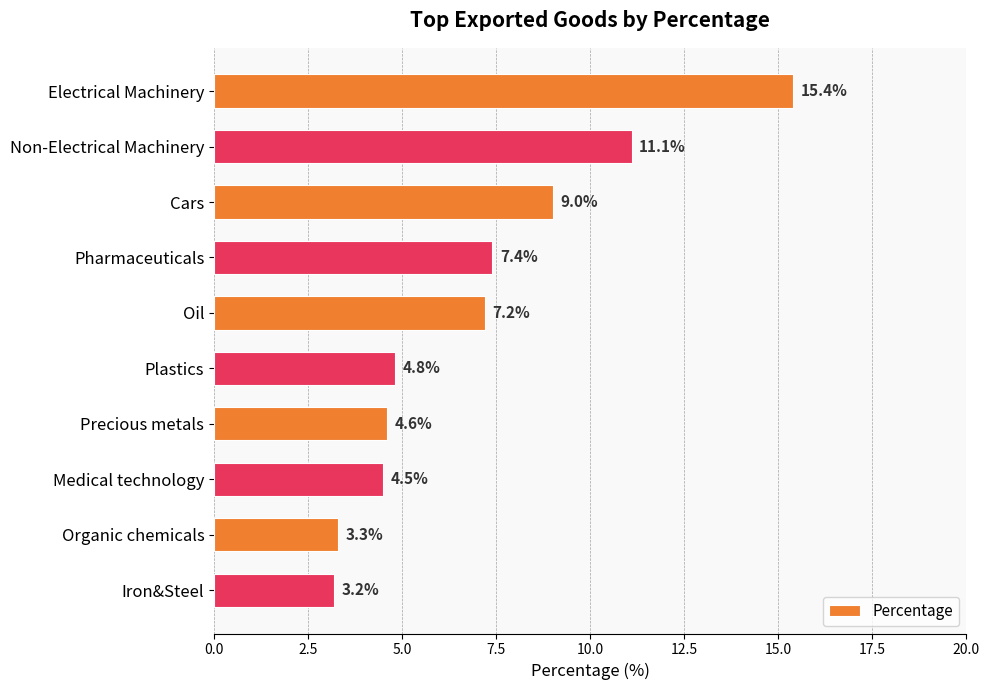

How many series are shown in this chart?

1